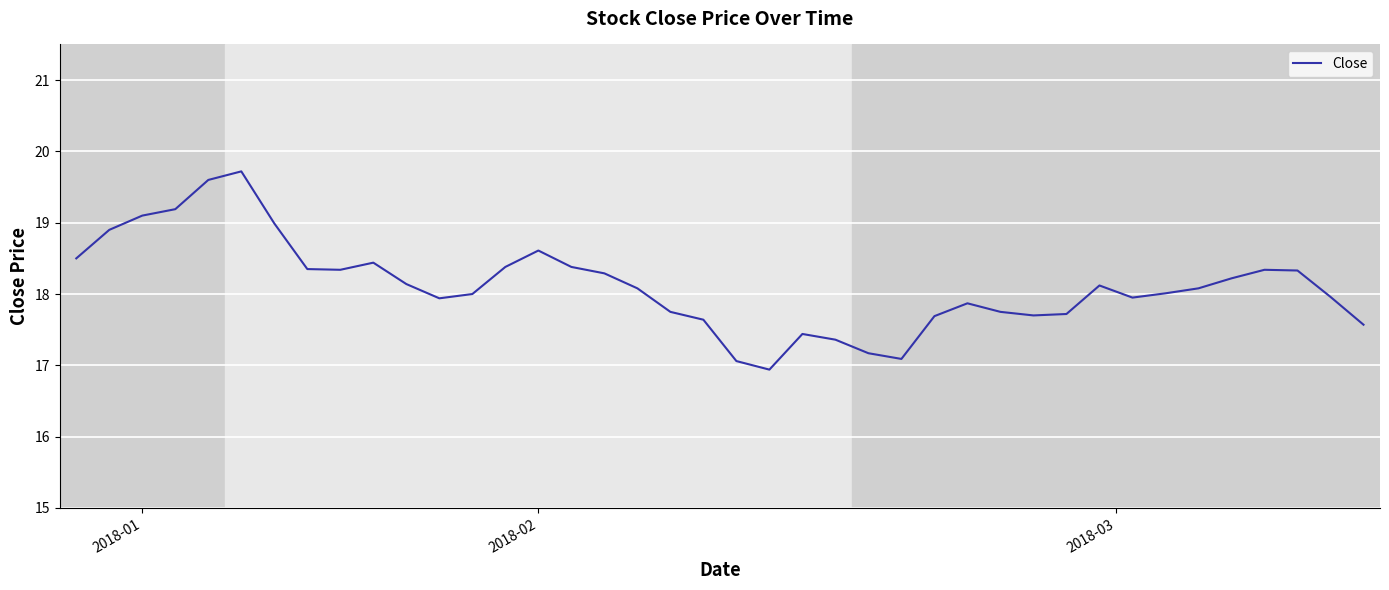

What is the minimum value shown in the chart?

16.9